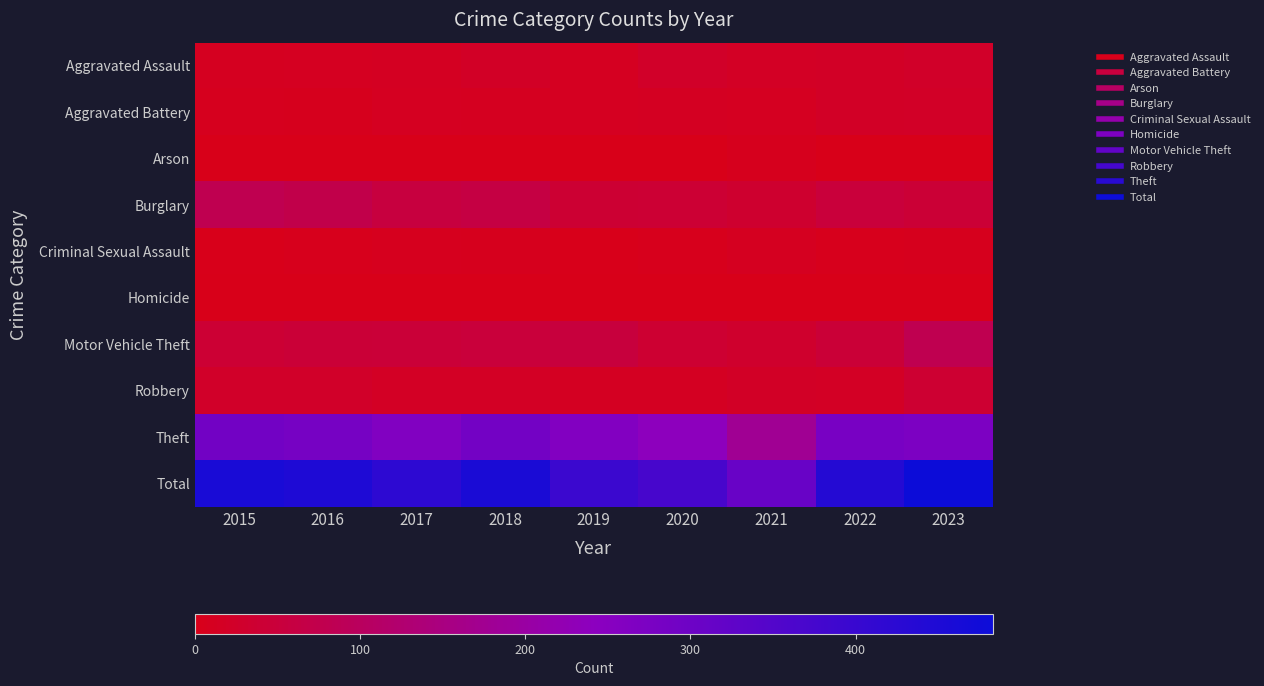

Rank the series at 2016 from lowest to highest value.

Arson, Homicide, Criminal Sexual Assault, Aggravated Battery, Aggravated Assault, Robbery, Motor Vehicle Theft, Burglary, Theft, Total